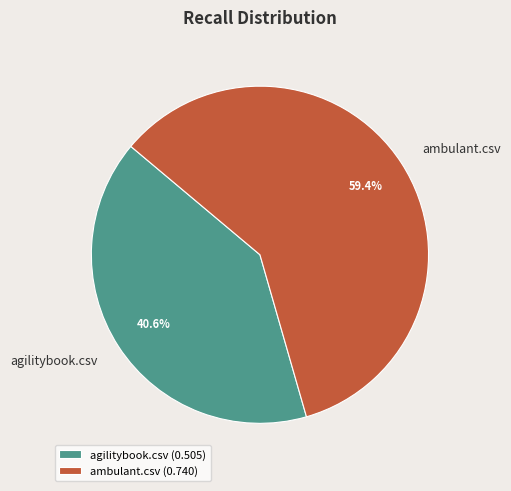

Which slice is the largest?

ambulant.csv